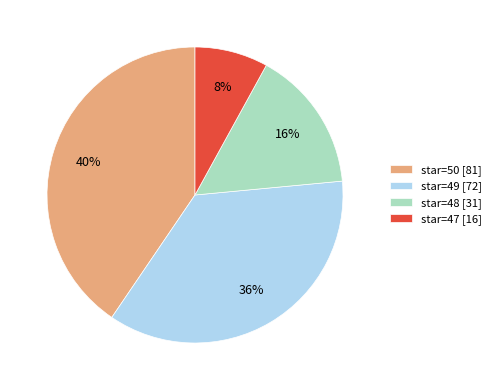

To the nearest percent, what portion does star=47 represent?

8%